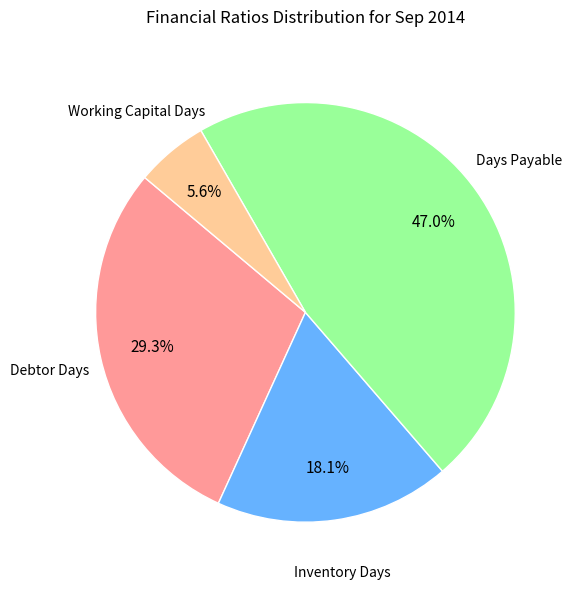

The Working Capital Days slice represents 11% of the pie. True or false?

False